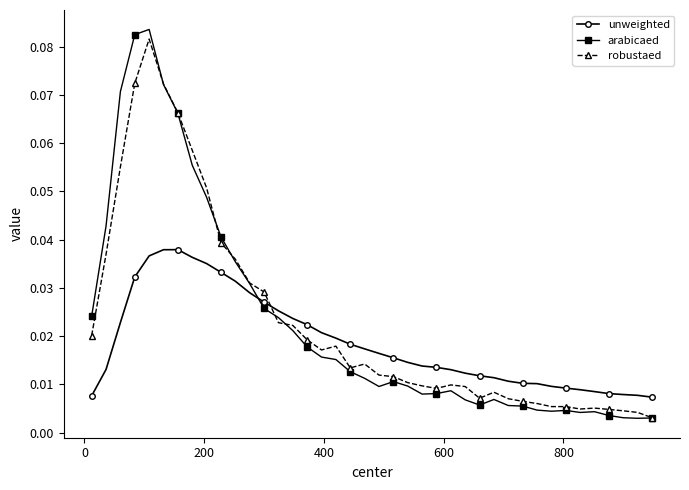

Which series has the largest range (max minus min)?

arabicaed